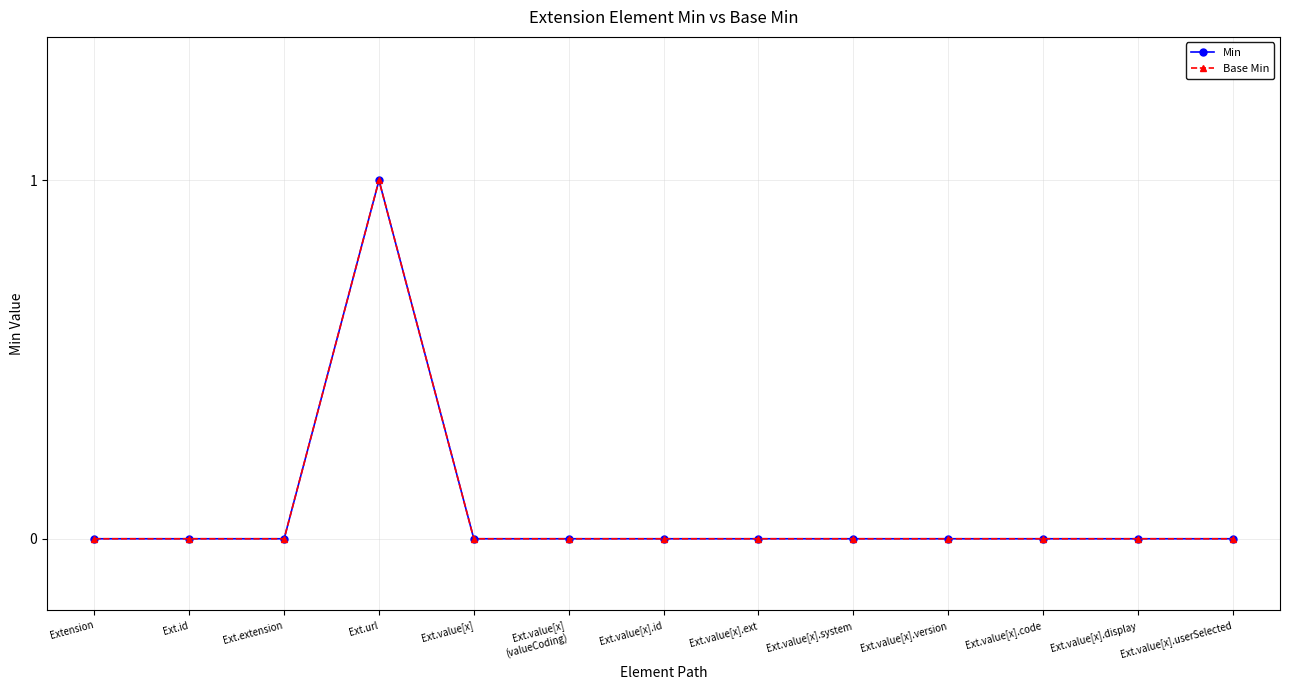

Does the chart have visible grid lines?

Yes